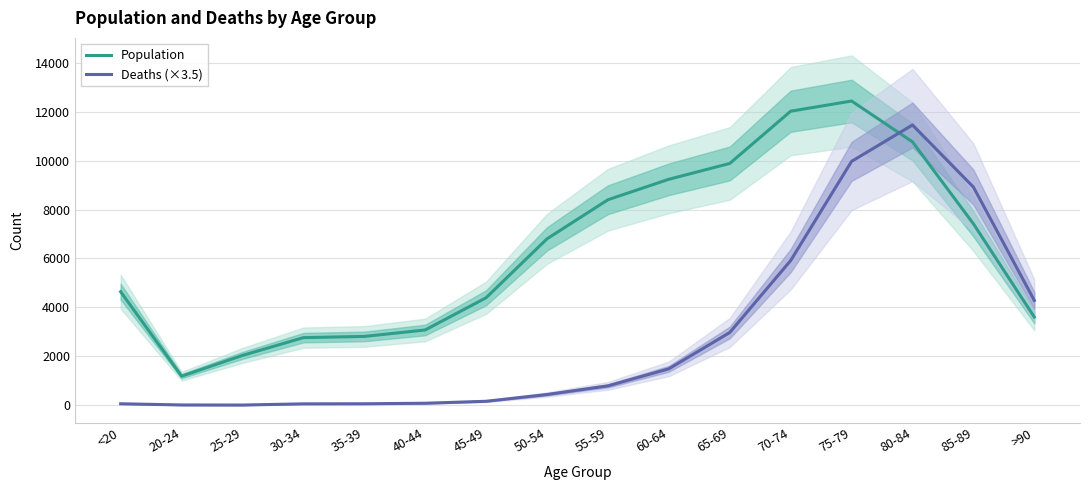

What is the total value across all series at 75-79?

22402.0